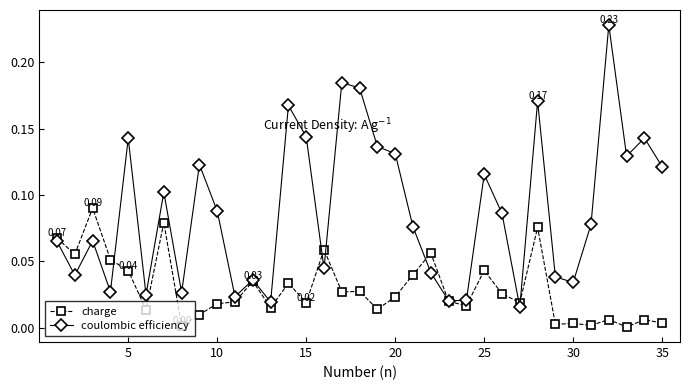

How many interior local peaks does the coulombic efficiency series have?

11